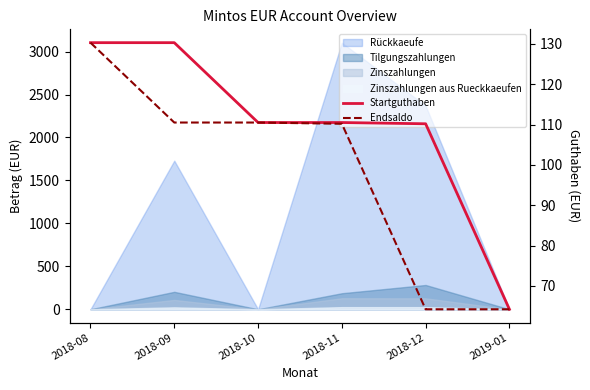

True or false: Startguthaben and Endsaldo intersect in this chart.

False